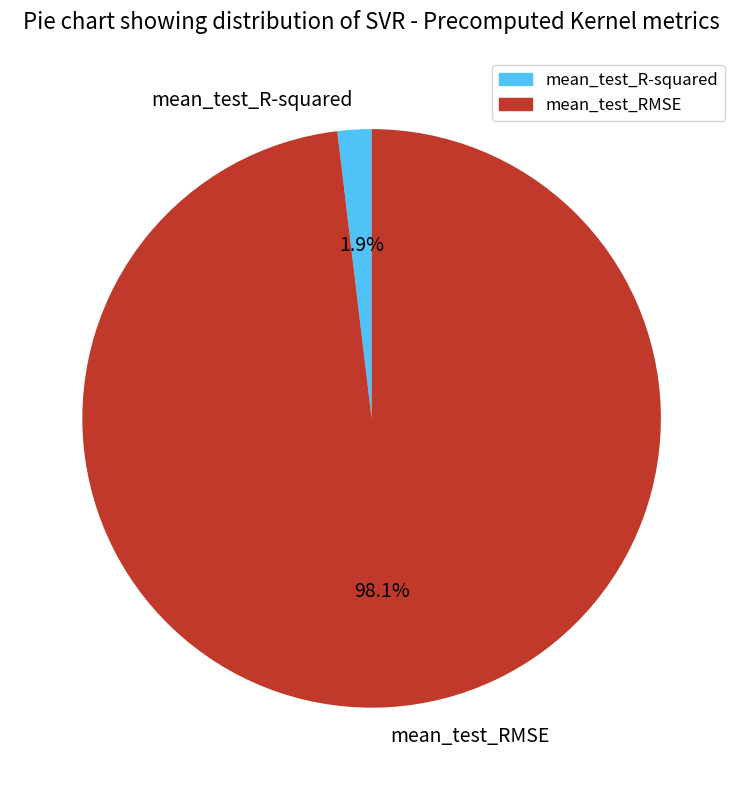

Count the number of slices in the pie.

2